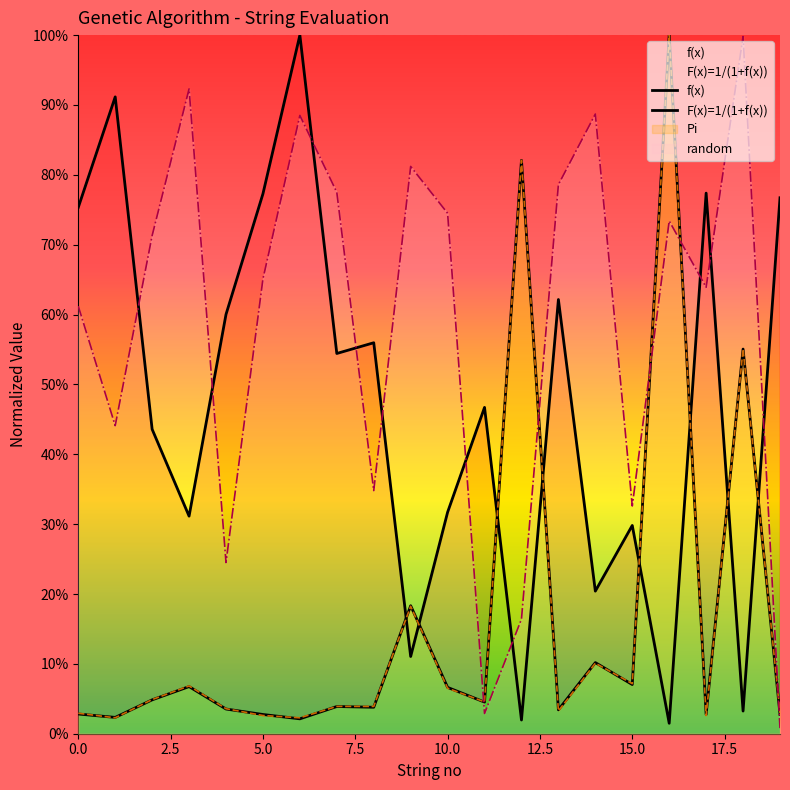

The value of F(x)=1/(1+f(x)) at 10 is 0.1. True or false?

True